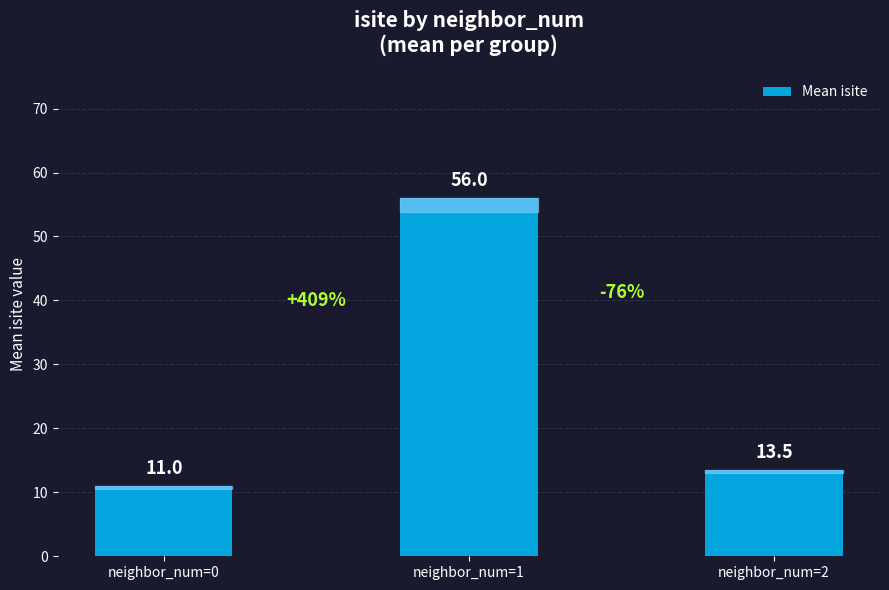

What is the value of the 2nd bar from the left?

56.0